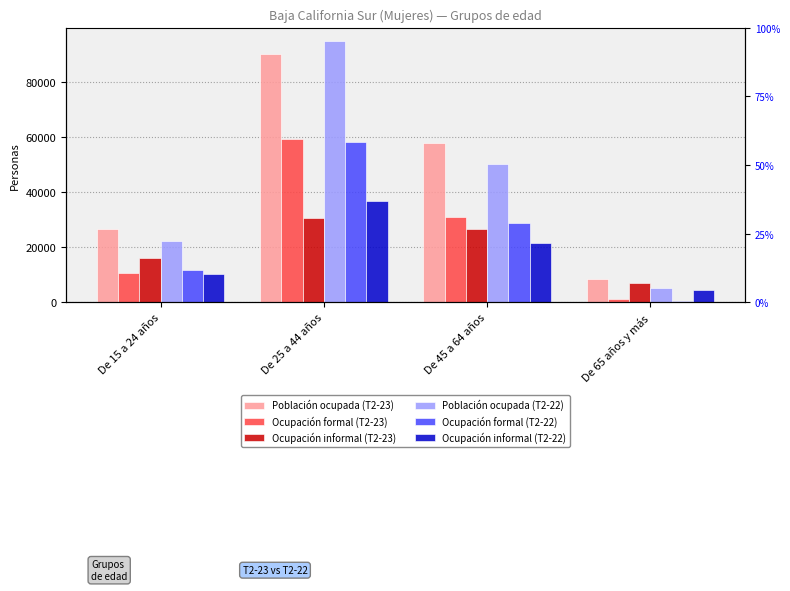

Which label corresponds to the smallest value in the chart?

De 65 años y más